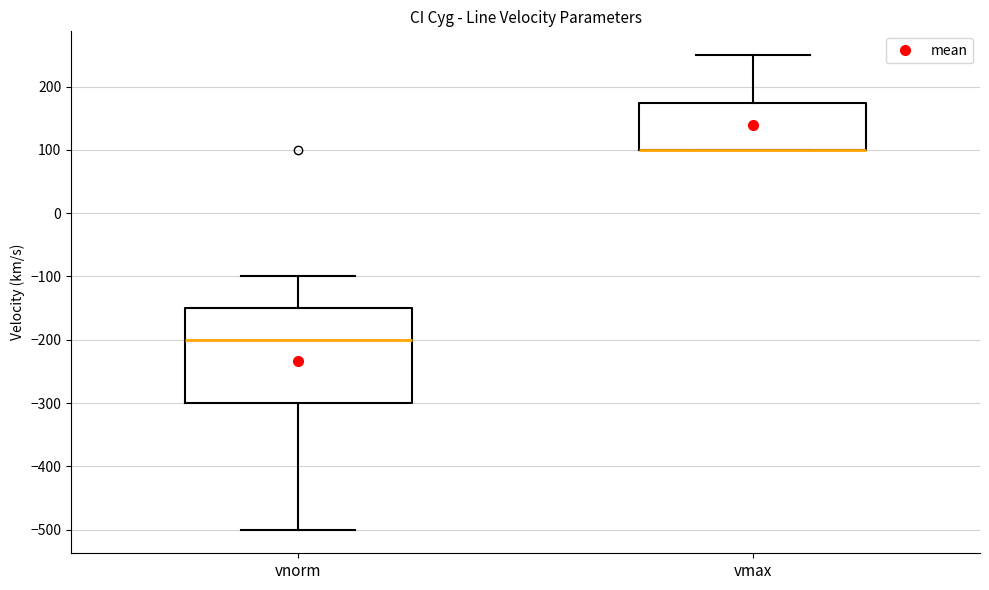

Reading left to right, transcribe this box plot: for each box, give where its median line is, the range the box spans, and where its two whiskers end, as read against the y-axis. The values are not printed on the chart, so give them approximately, as read against the axis.

vnorm: median -200, box -300 to -150, whiskers -500 to -100
vmax: median 100 (drawn on the box's lower edge), box 100 to 180, whiskers 100 to 250